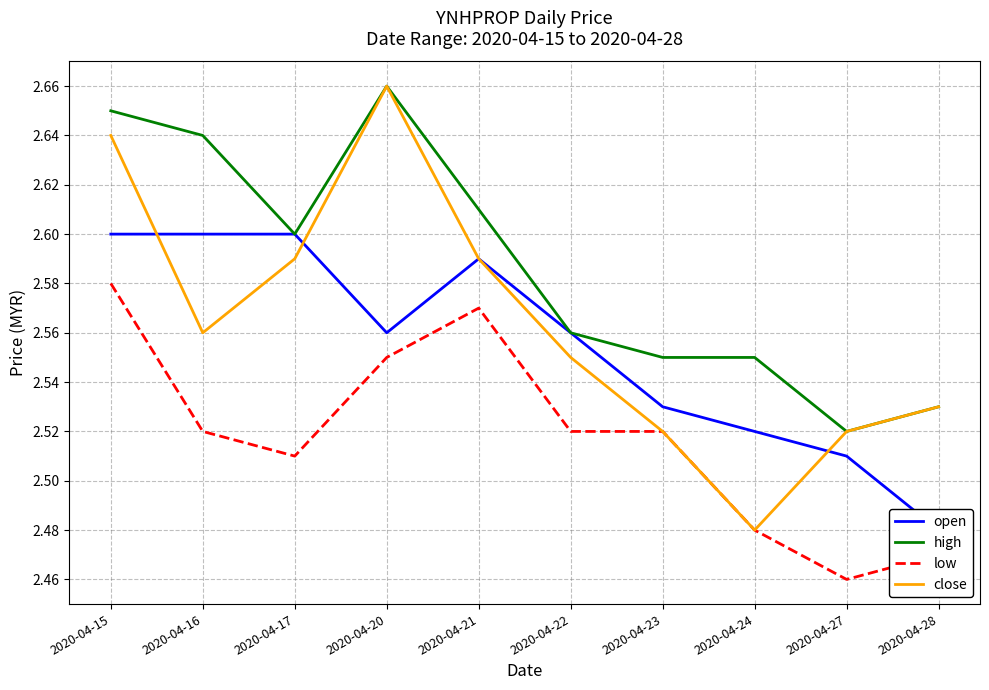

At which category does low reach its first local valley?

2020-04-17